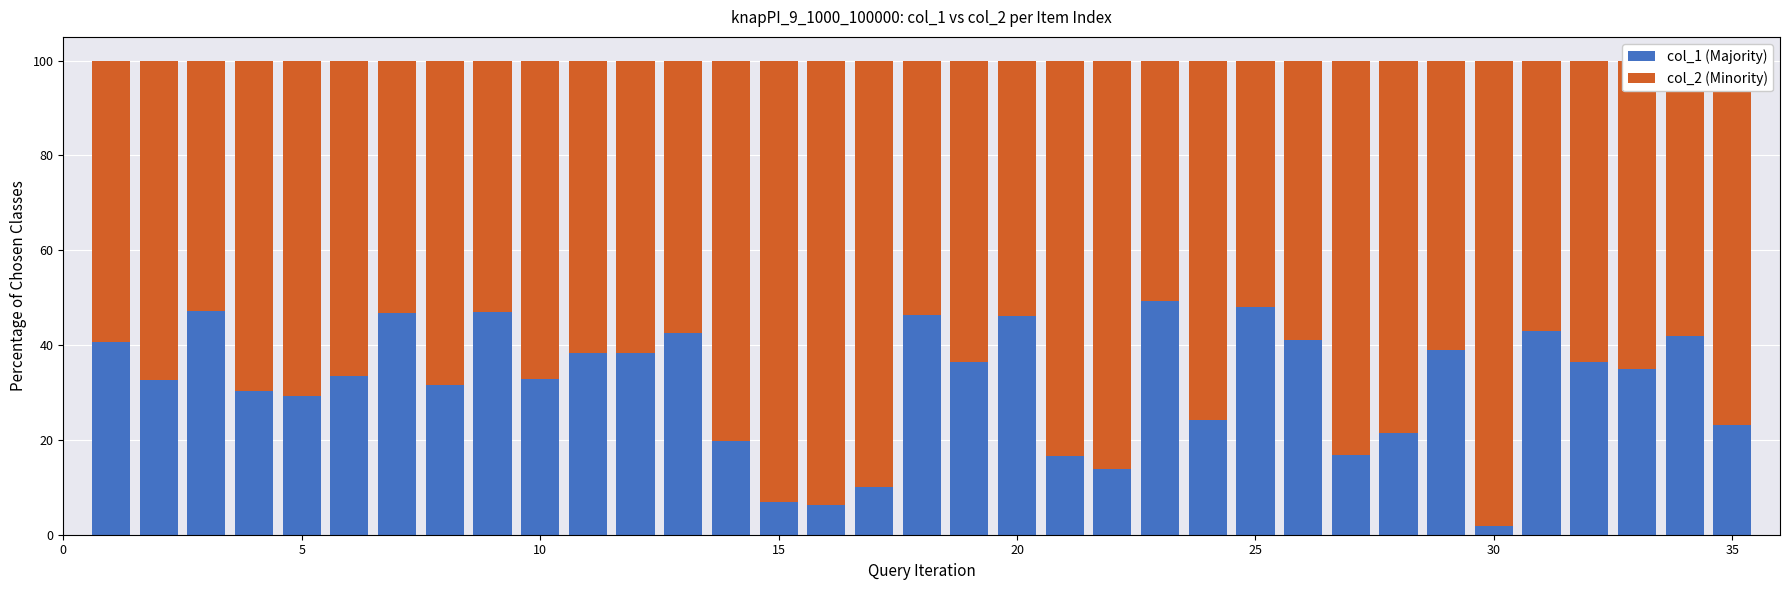

What is the difference between the maximum and minimum values in the col_1 (Majority) series?

47.5